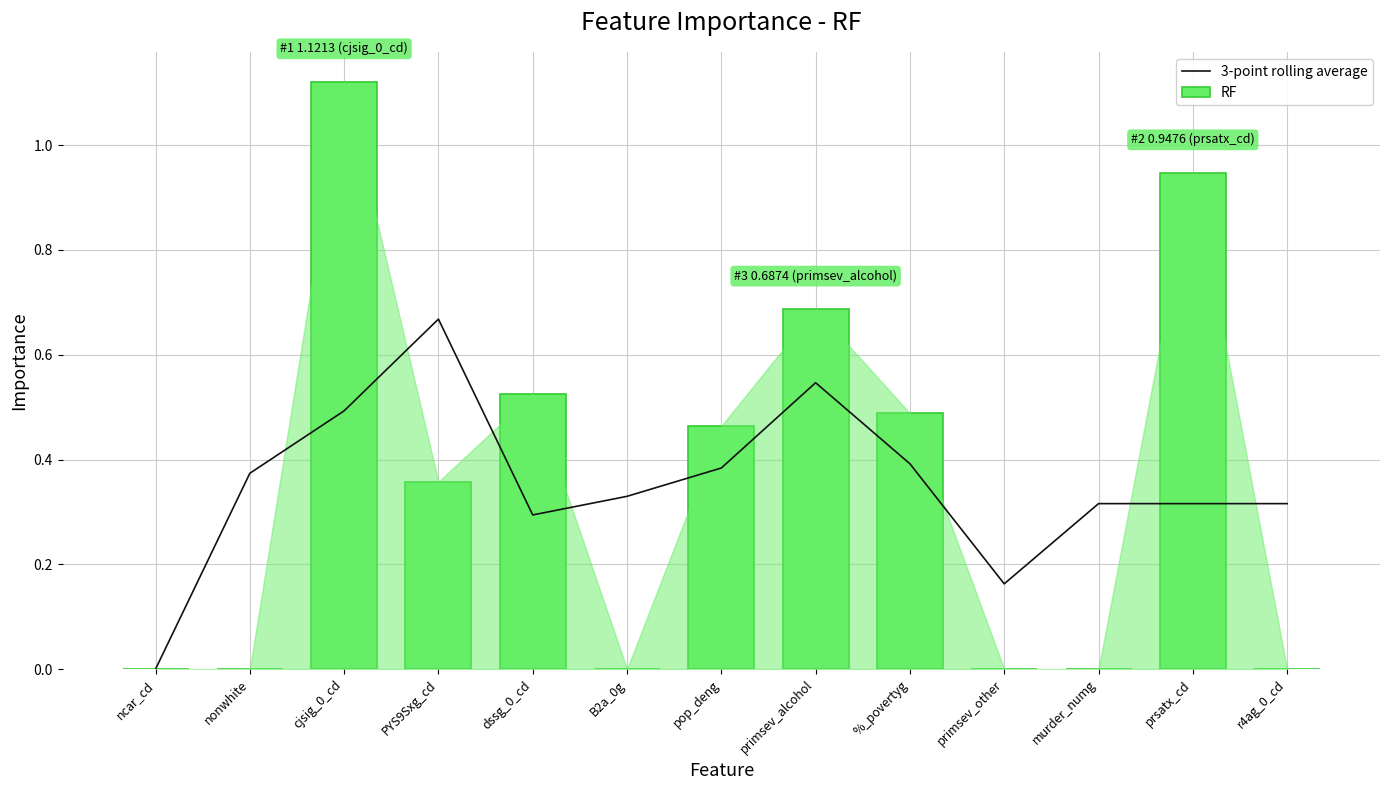

Rank the categories by 3-point rolling average value from lowest to highest.

ncar_cd, primsev_other, dssg_0_cd, murder_numg, prsatx_cd, r4ag_0_cd, B2a_0g, nonwhite, pop_deng, %_povertyg, cjsig_0_cd, primsev_alcohol, PYS9Sxg_cd